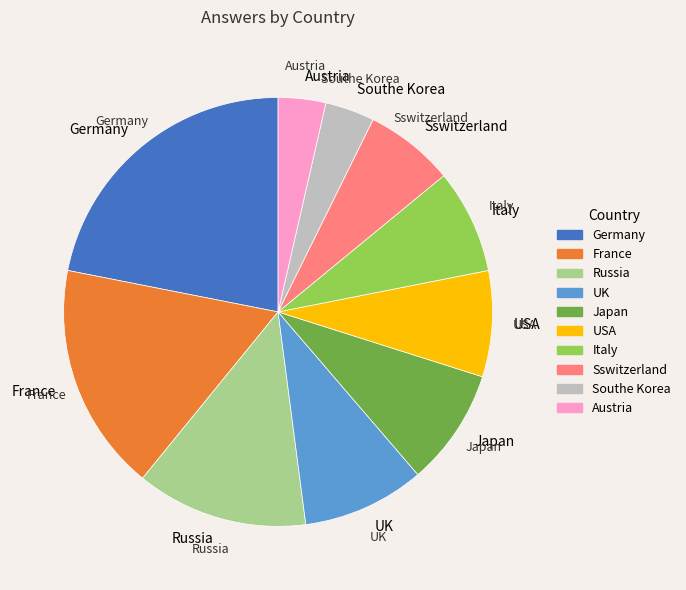

Does any single category account for the majority?

No